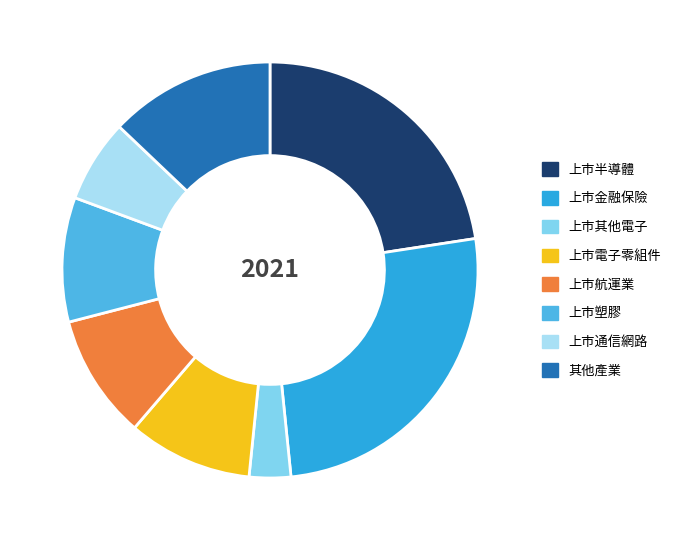

Is it true that 上市通信網路 is 6% of the pie?

True